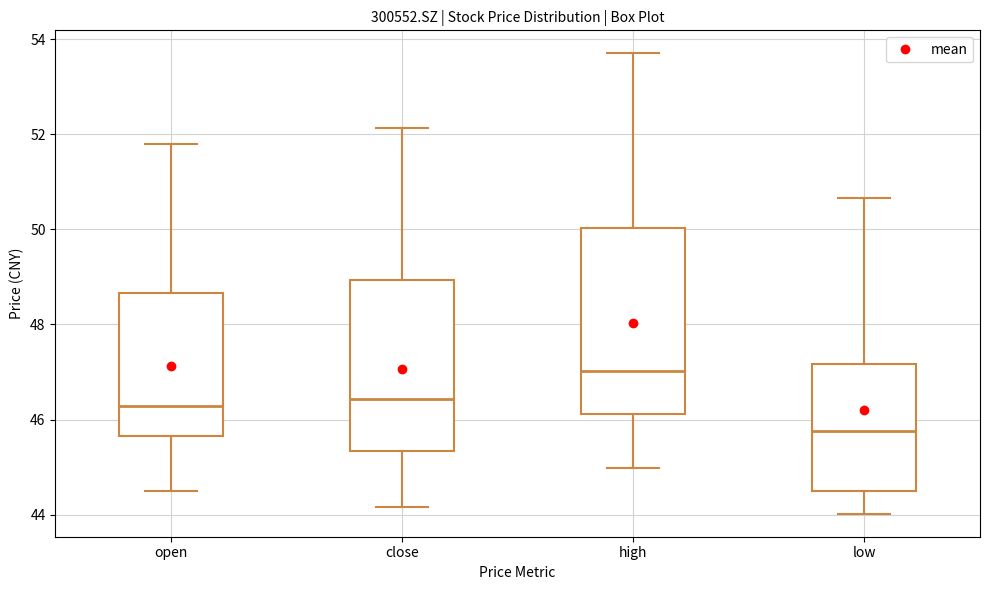

Which box is the tallest, from its lower edge to its upper edge?

high